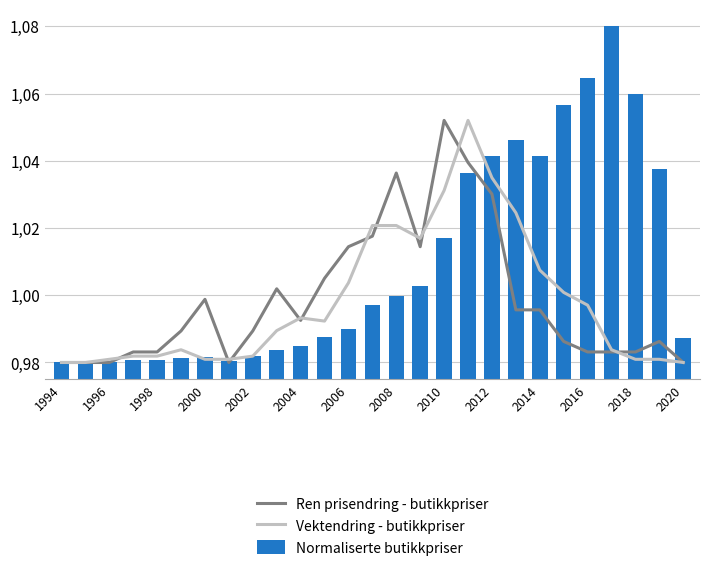

Which has a higher value, 2008 or 14?

14